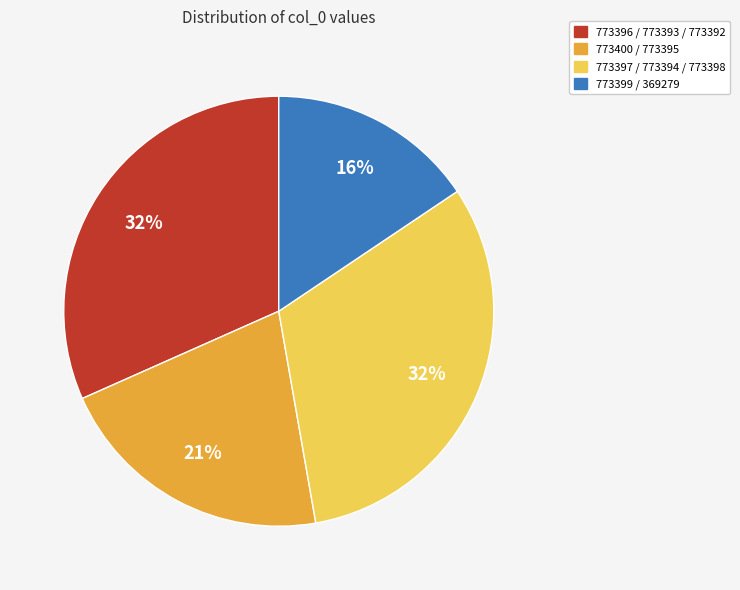

Is there any slice that represents more than half of the pie?

No